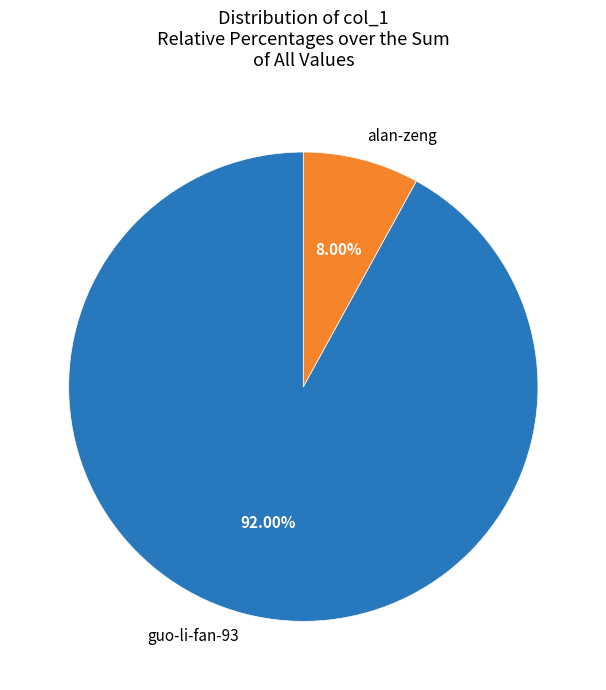

What percentage is the alan-zeng slice, to the nearest percent?

8%